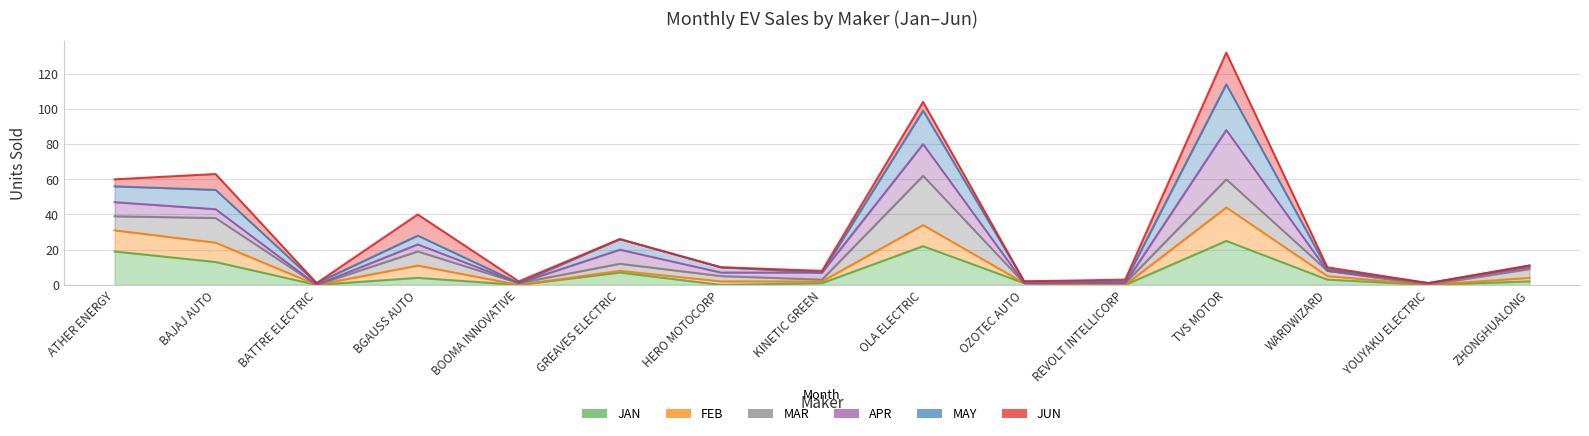

Is the value of JAN at BOOMA INNOVATIVE greater than the value of FEB at GREAVES ELECTRIC?

No